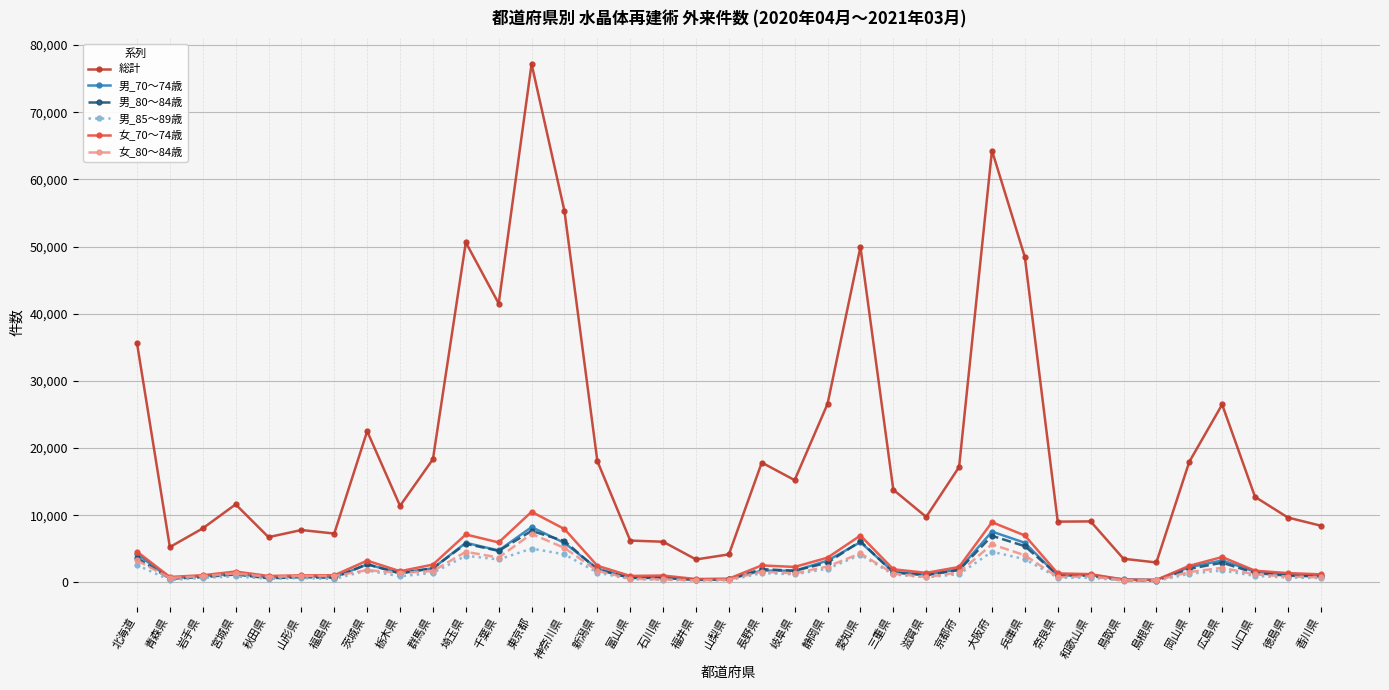

What is the approximate value of 女_80～84歳 at 大阪府, to the nearest 100?

5700